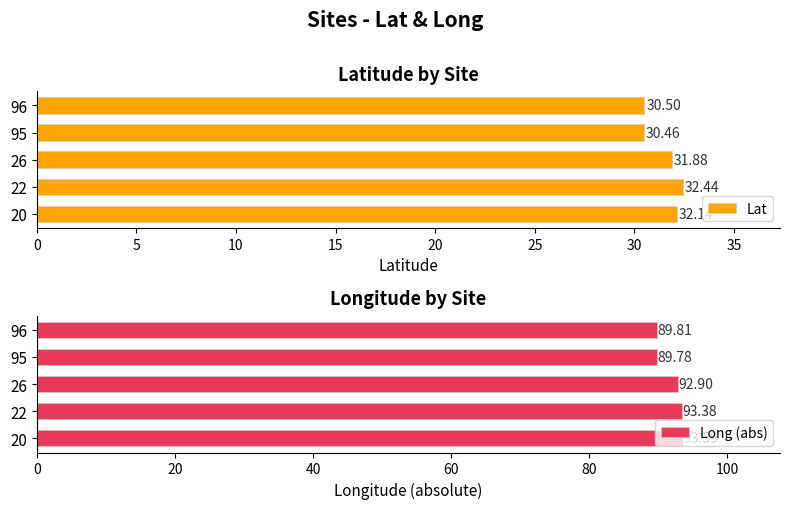

Which series has the largest total across all categories?

Long (abs)